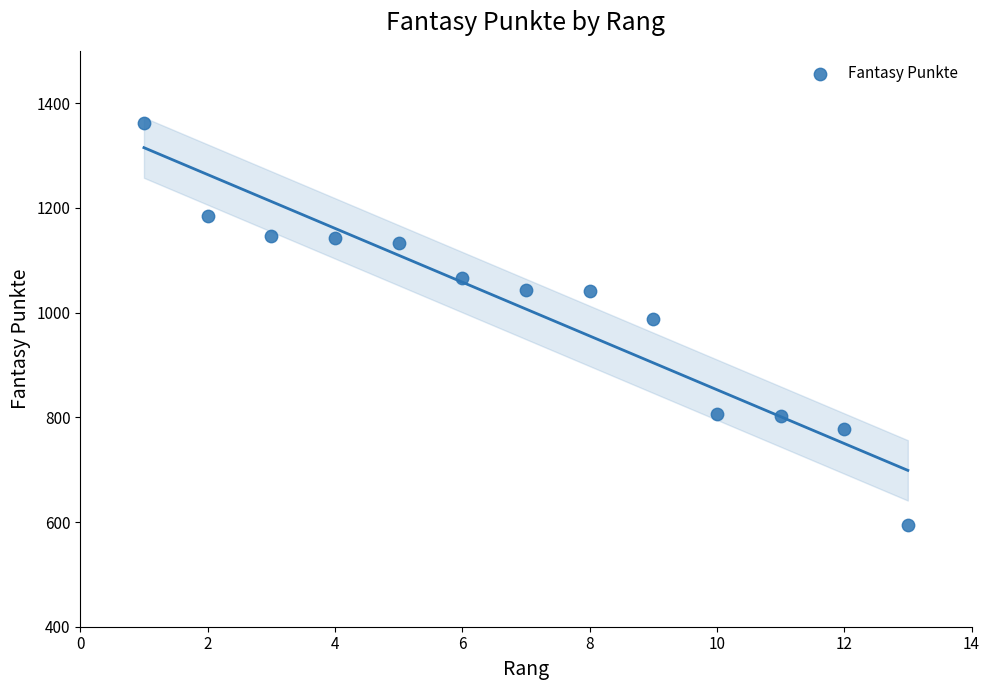

What is the range of X values (max minus min)?

12